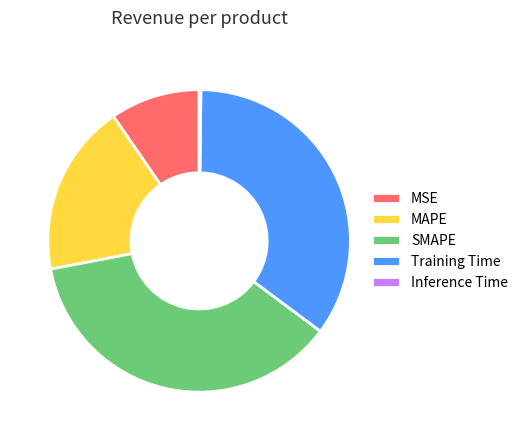

Approximately how many times larger is the value at SMAPE compared to Training Time?

1.1